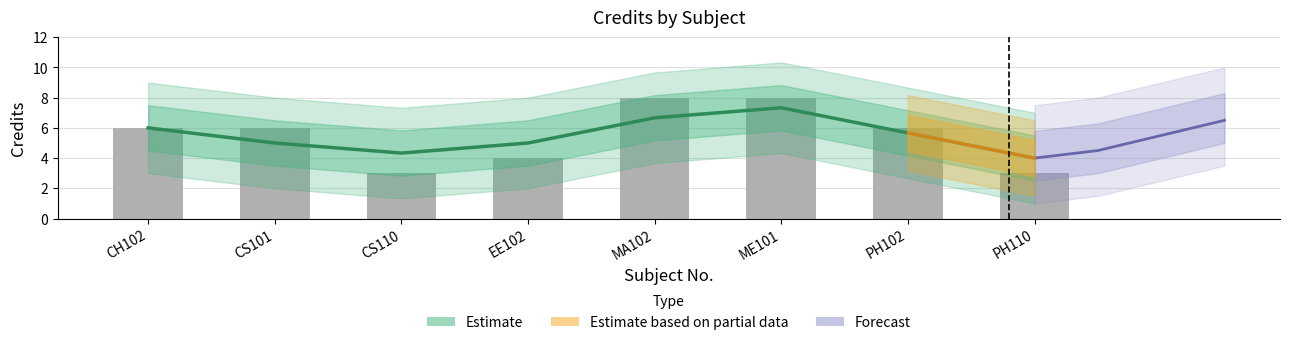

What is the difference between the second highest and minimum values?

5